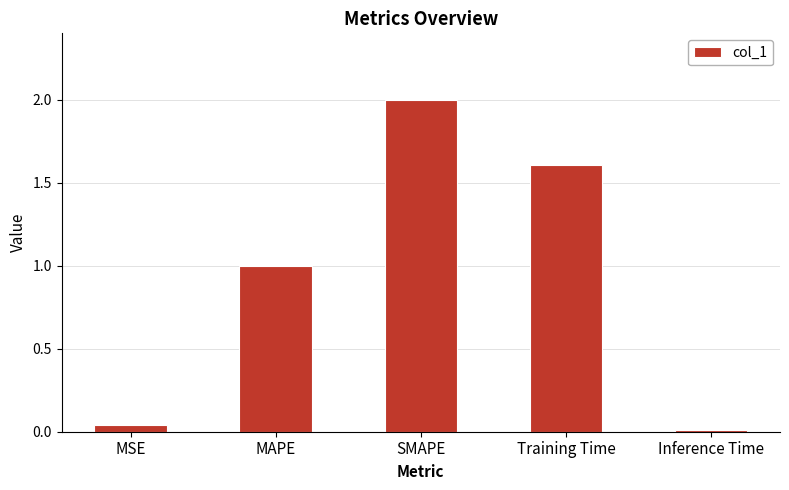

What position from the left is MAPE?

2